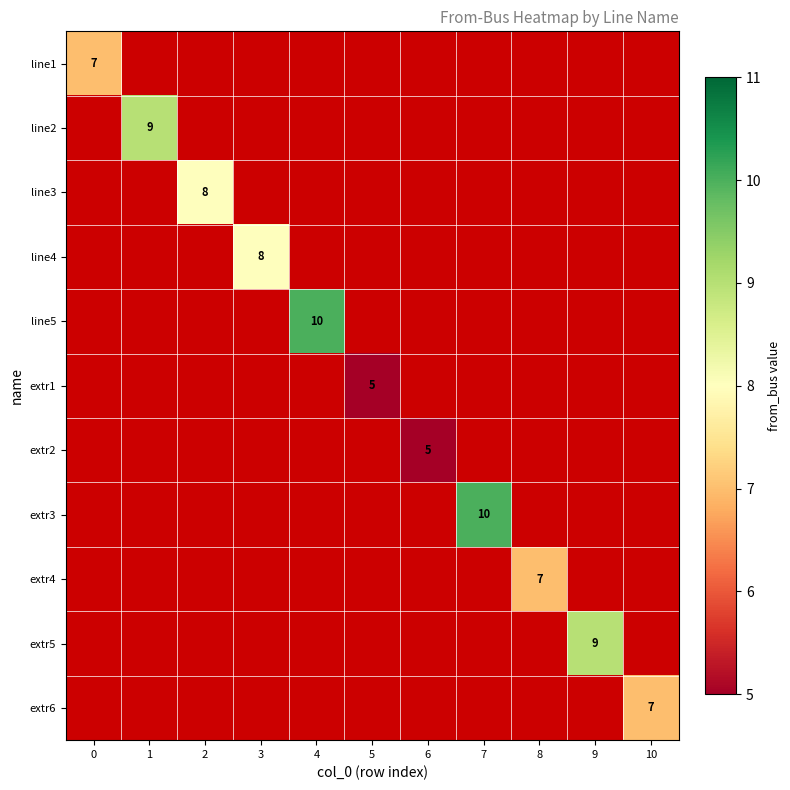

At how many categories does at least one series exceed 7?

6